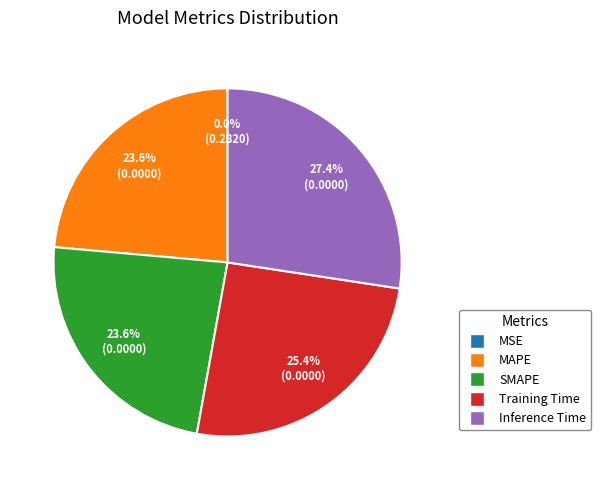

What is the largest slice in the pie chart?

Inference Time